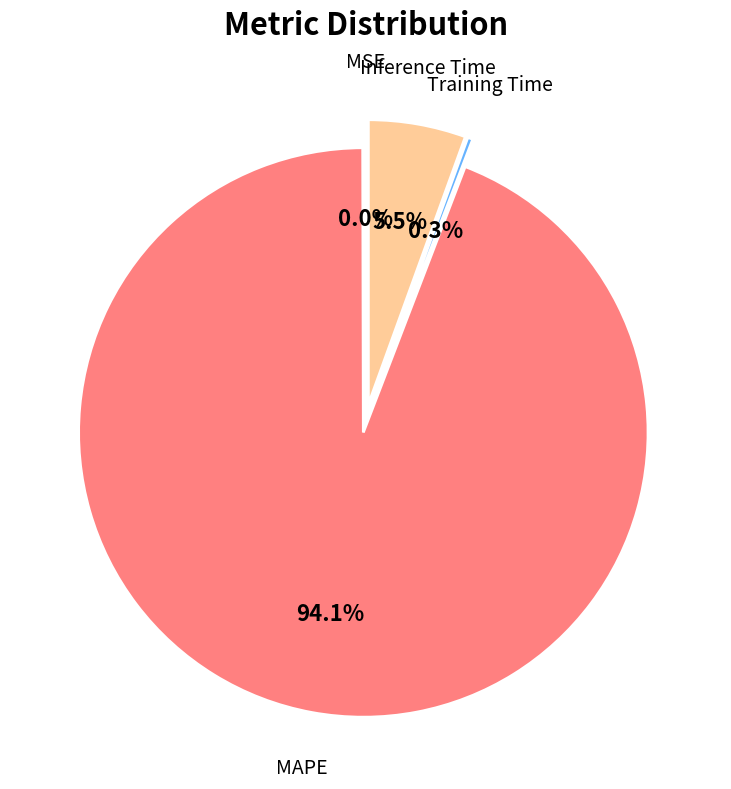

Between MSE and MAPE, which is larger?

MAPE